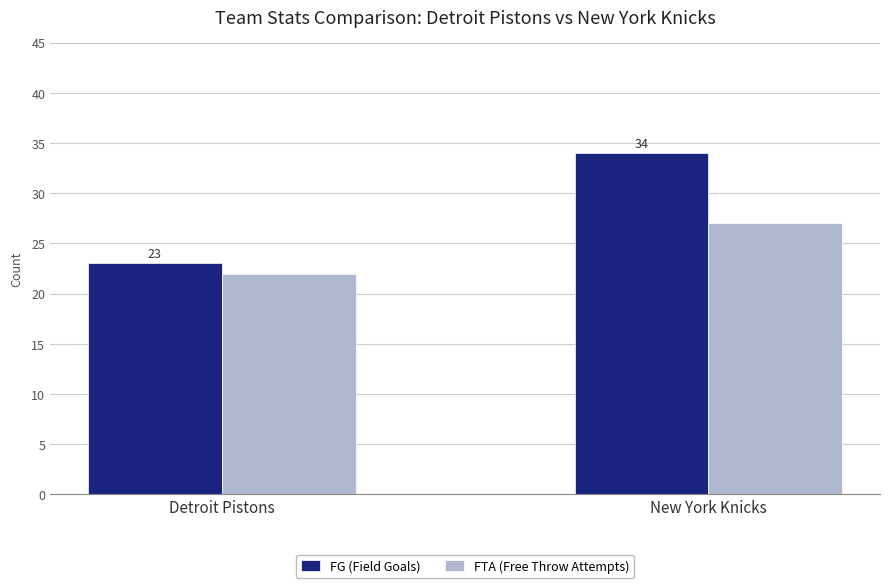

Reading left to right, list all the values displayed in this chart.

FG (Field Goals): Detroit Pistons=23	New York Knicks=34
FTA (Free Throw Attempts): Detroit Pistons=22	New York Knicks=27